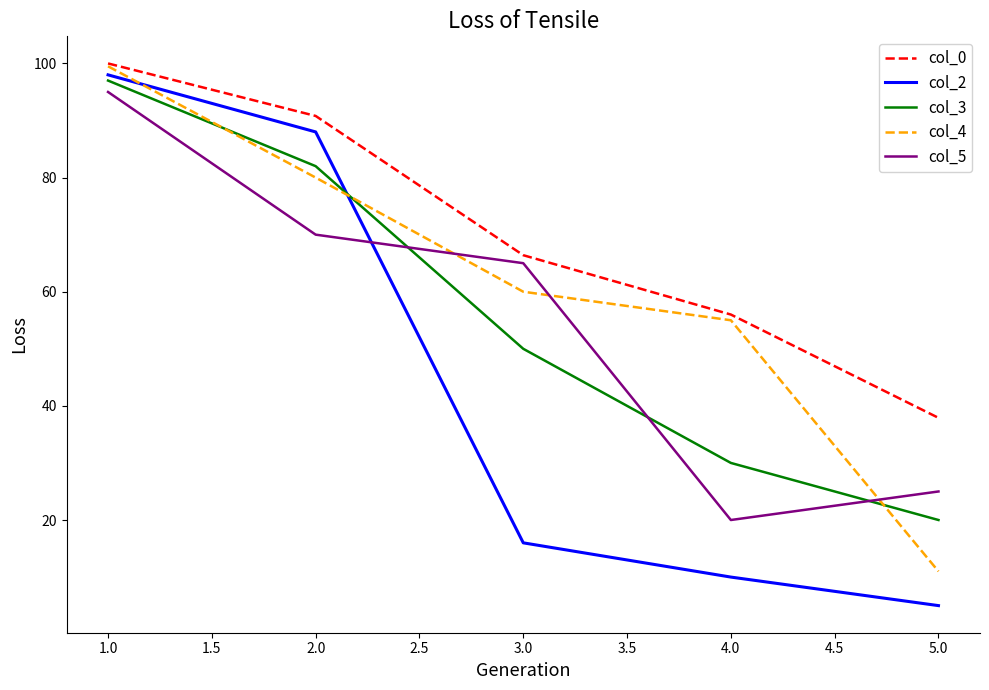

Count the number of data series in this chart.

5